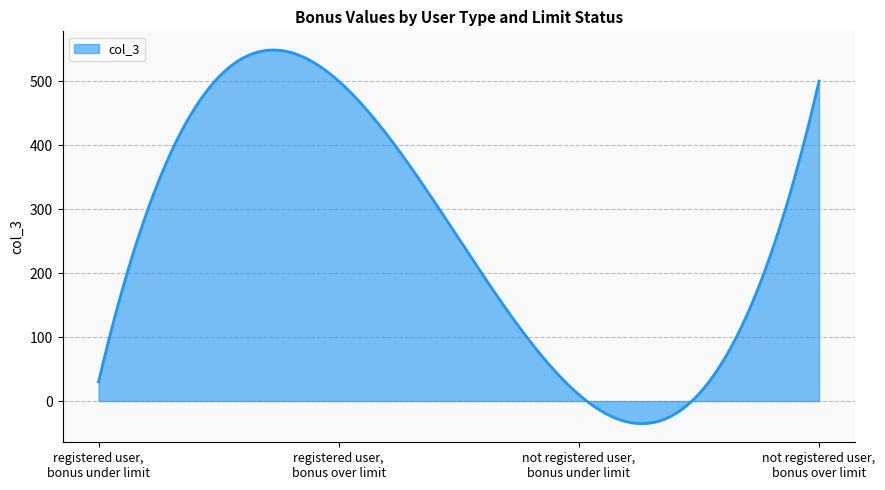

What is the difference between the maximum and minimum values?

583.9